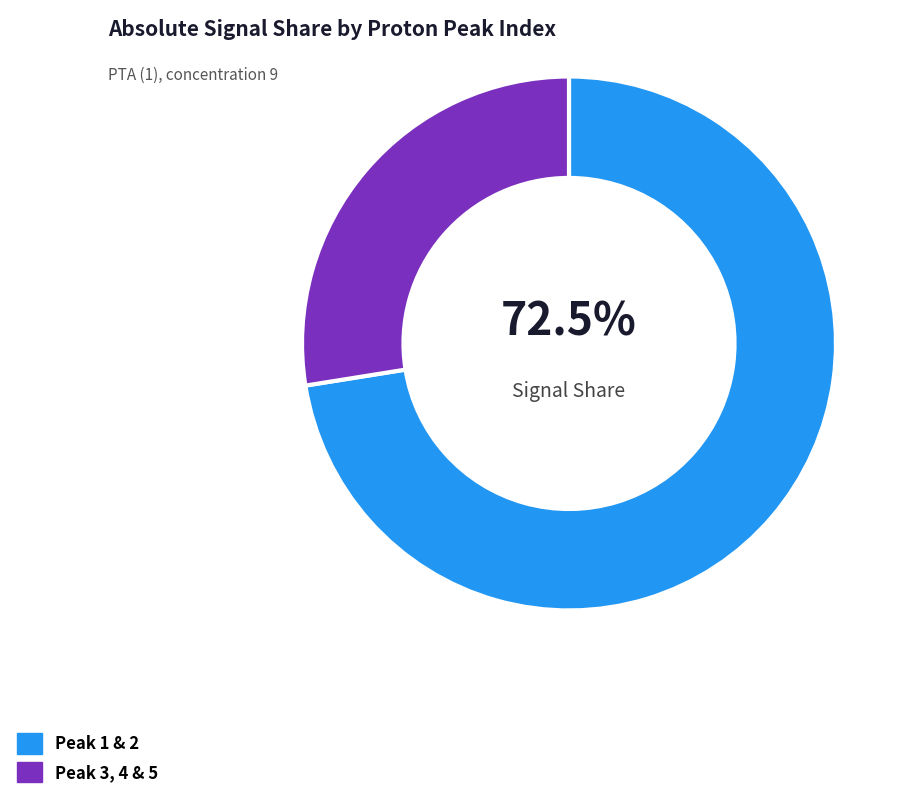

Combined, do Peak 3, 4 & 5 and Peak 1 & 2 account for over 50%?

Yes